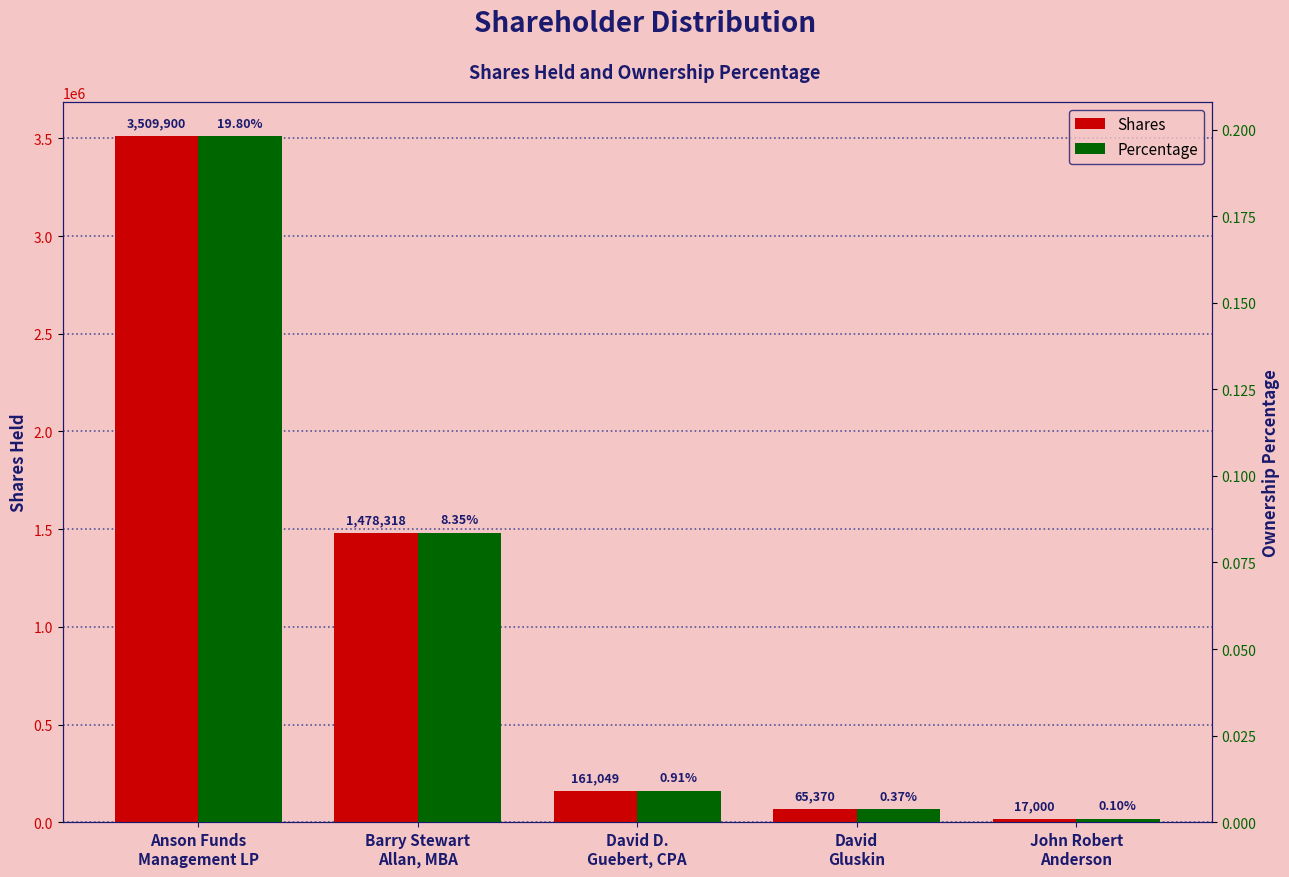

True or false: Shares has a value of 268602.3 at David D.
Guebert, CPA.

False